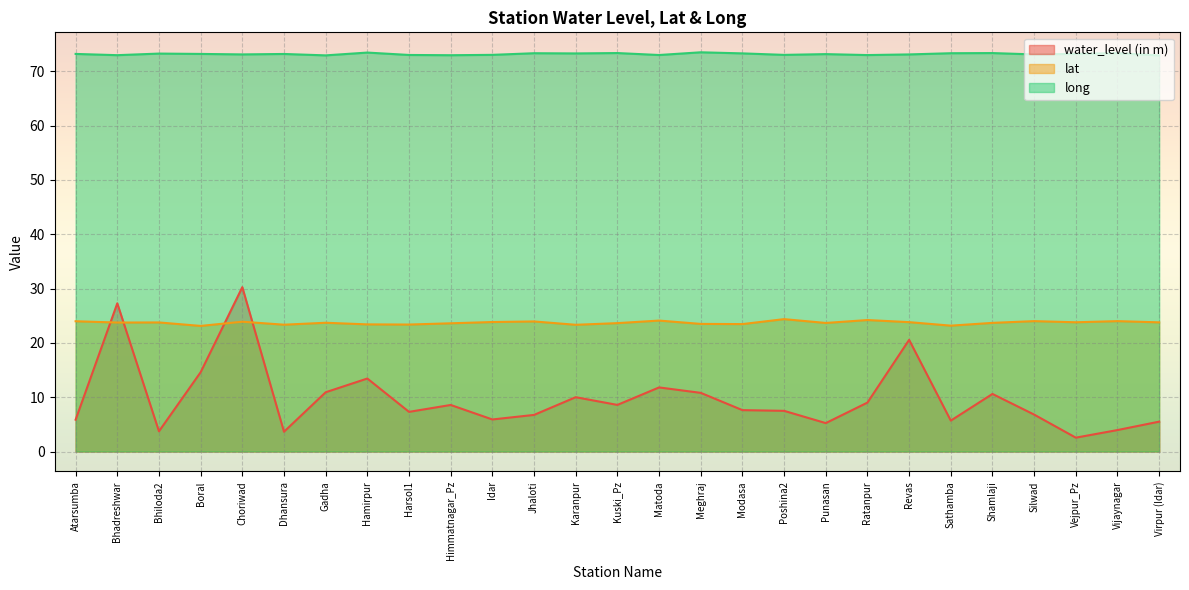

What position from the left is Idar?

11